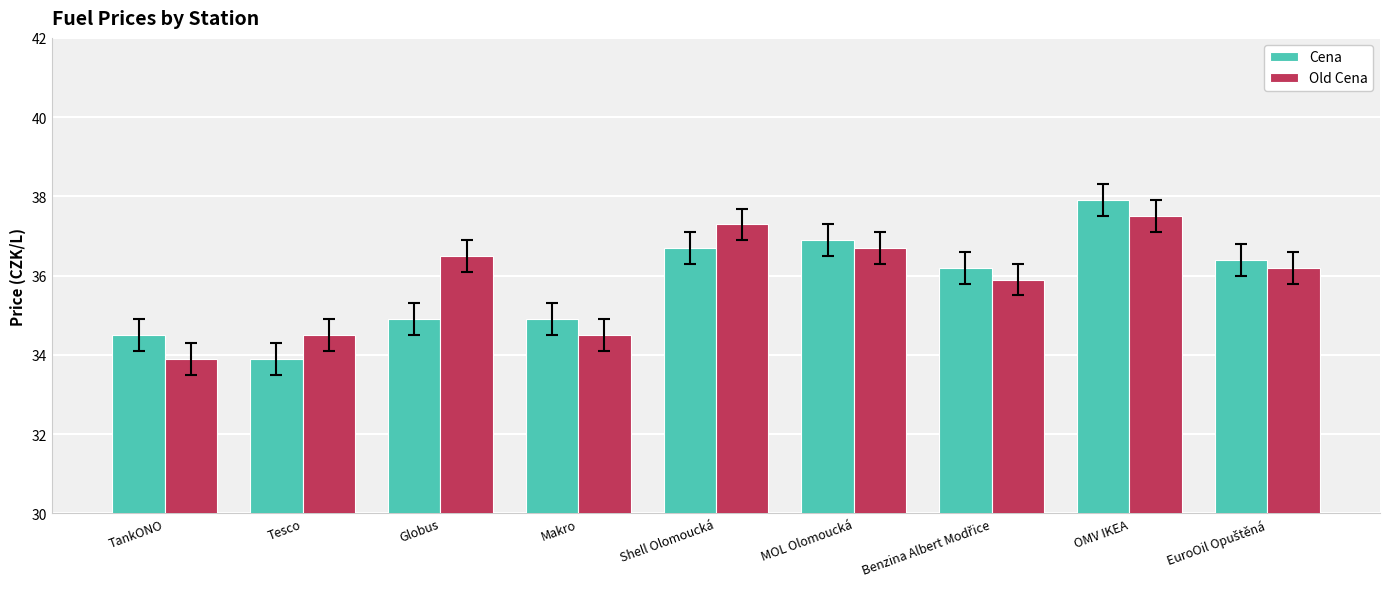

At which label does Old Cena reach its peak?

OMV IKEA